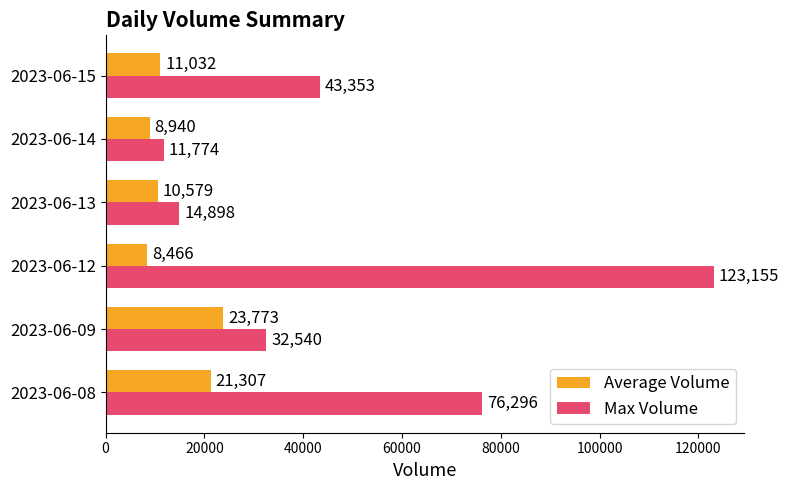

The Max Volume series shows 9414 at 2023-06-15. True or false?

False